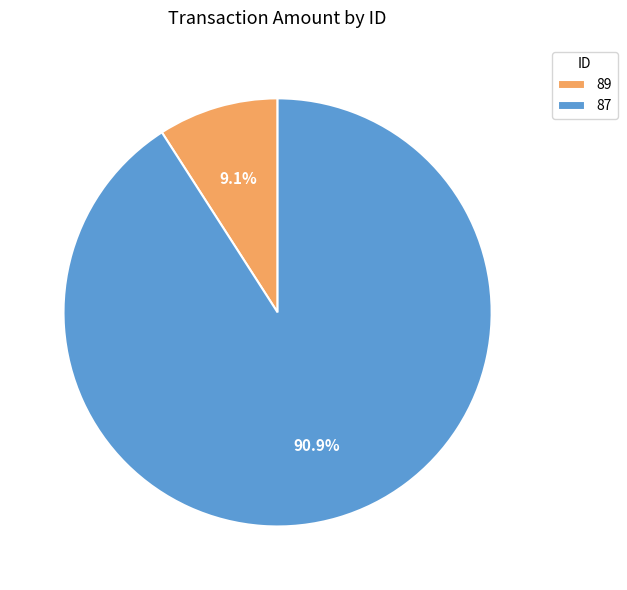

To the nearest percent, what is the combined percentage of 89 and 87?

100%